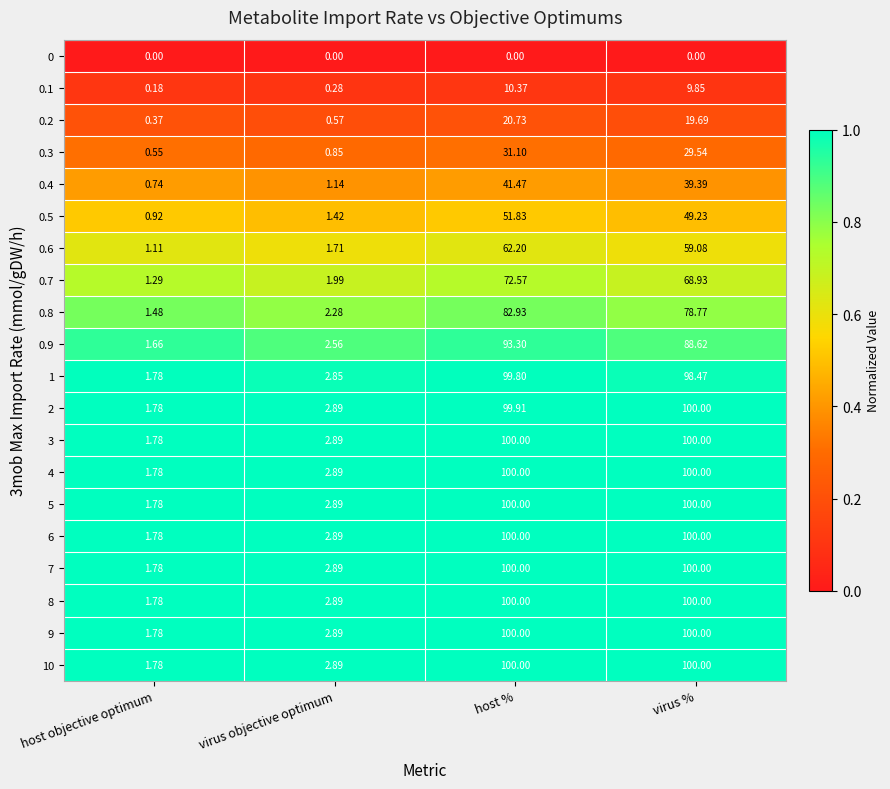

Is the value of 0.4 at host % greater than the value of 0.3 at host objective optimum?

Yes